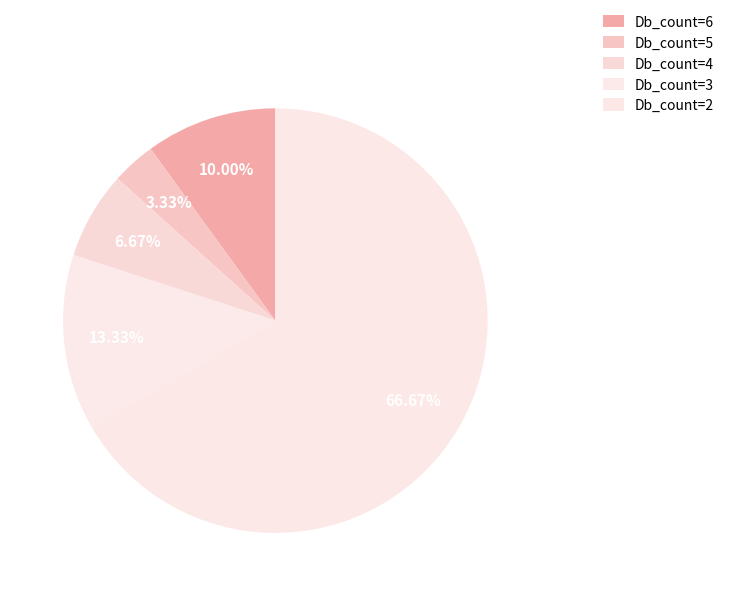

To the nearest percent, what portion does Db_count=4 represent?

7%